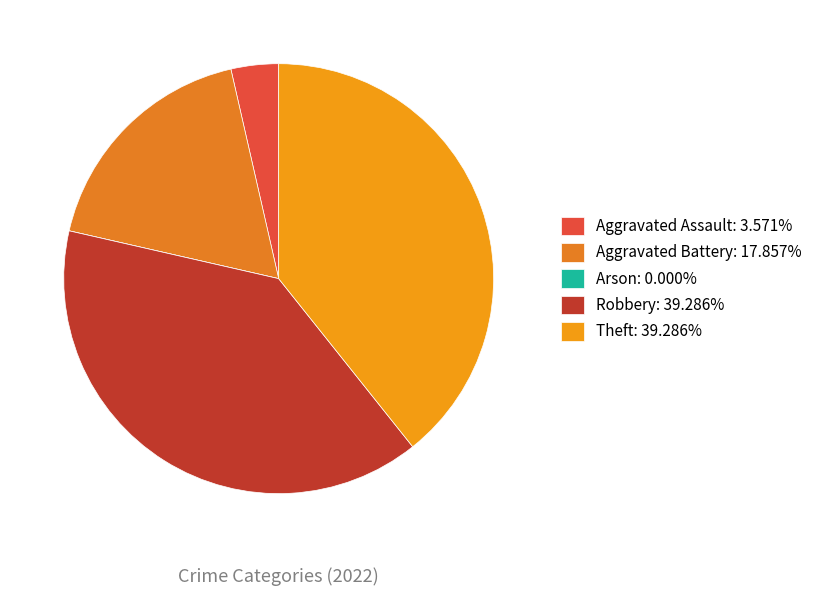

Which has a higher value, Robbery or Aggravated Battery?

Robbery